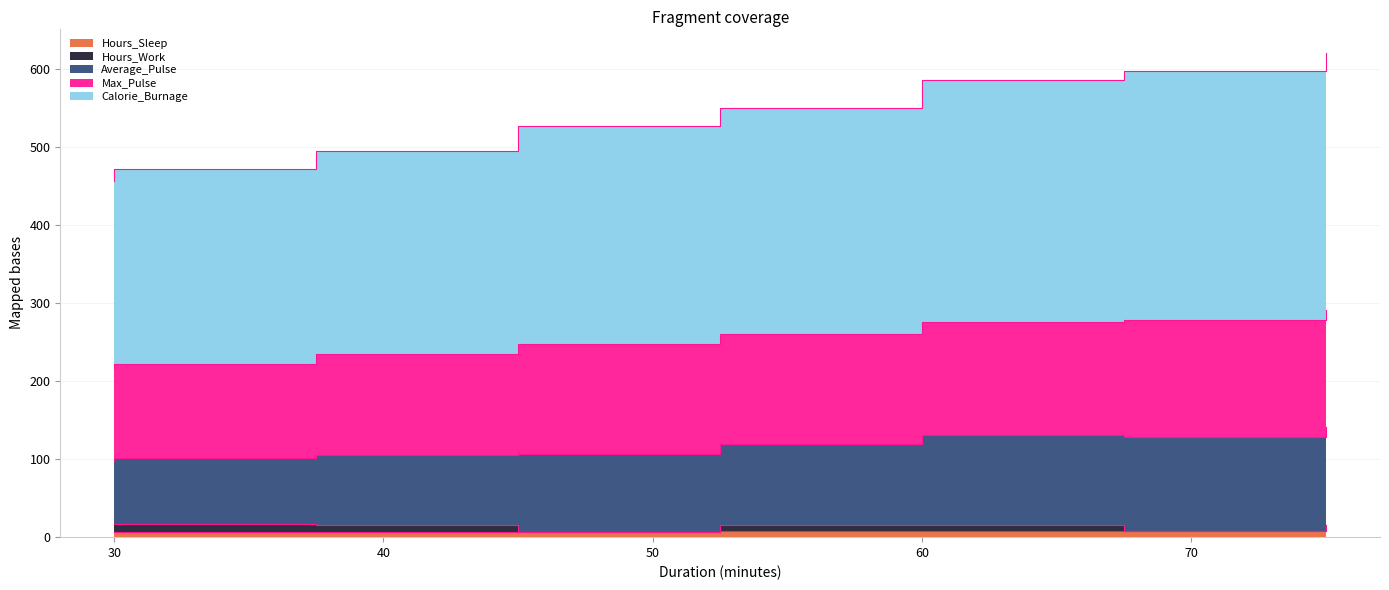

At which label does Hours_Work reach its peak?

30